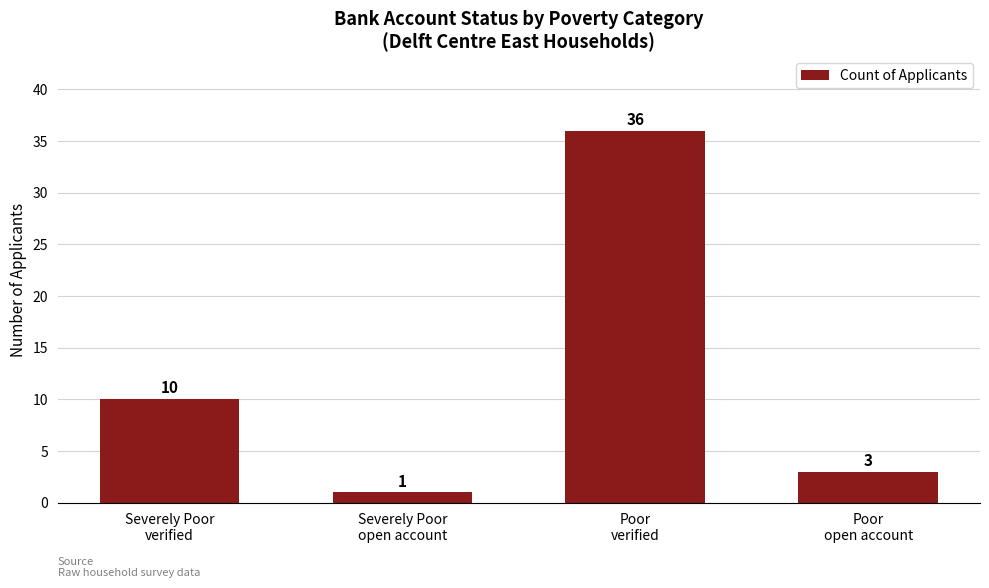

What is the difference between the maximum and minimum values?

35